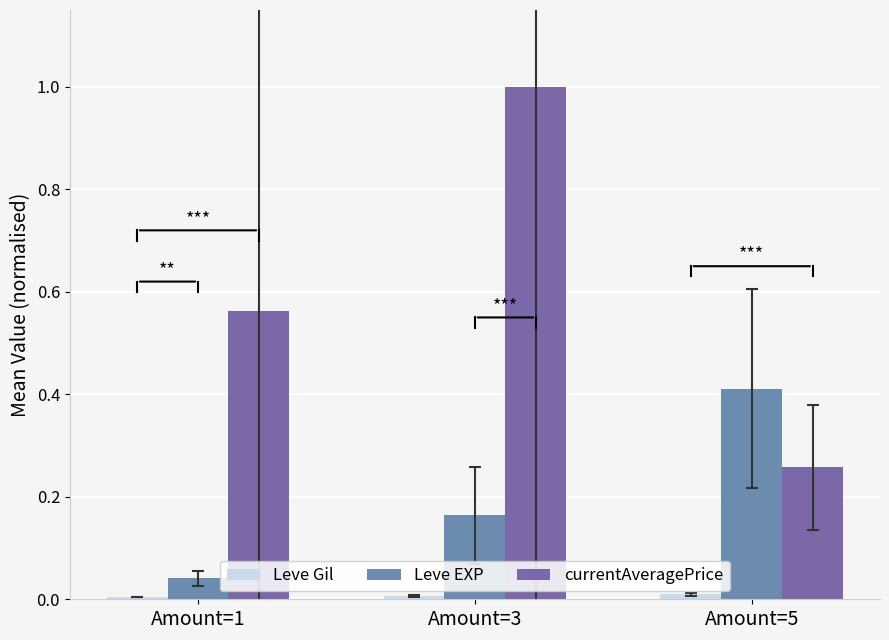

Which series changed the most between Amount=1 and Amount=3?

currentAveragePrice